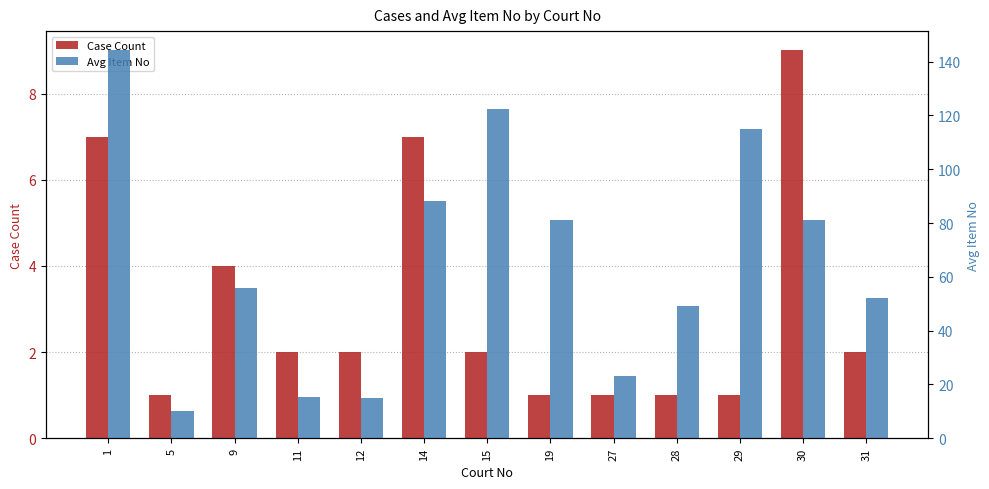

Reading left to right, what are all the values shown in this chart?

Case Count: 1=7.0	5=1.0	9=4.0	11=2.0	12=2.0	14=7.0	15=2.0	19=1.0	27=1.0	28=1.0	29=1.0	30=9.0	31=2.0
Avg Item No: 1=144.1	5=10.0	9=56.0	11=15.5	12=15.0	14=88.1	15=122.5	19=81.0	27=23.0	28=49.0	29=115.0	30=81.2	31=52.0